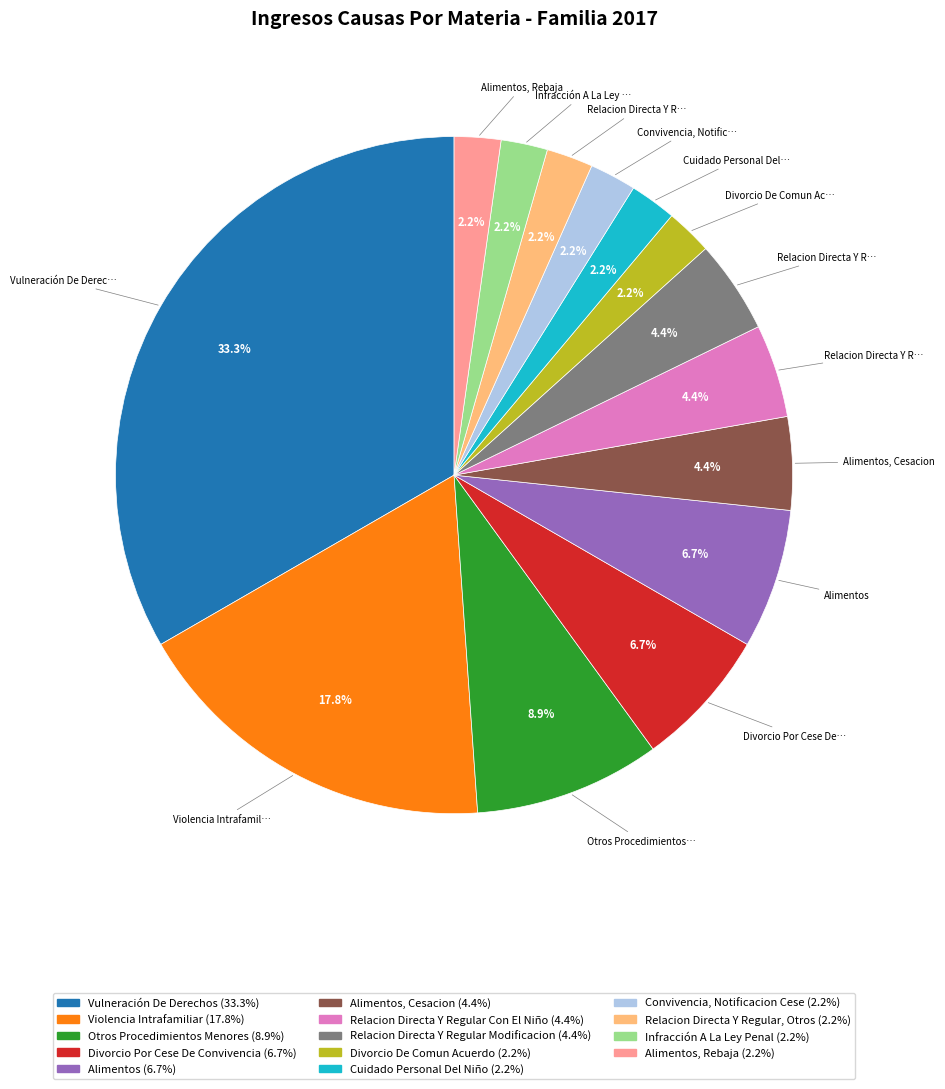

Is there any slice that represents more than half of the pie?

No